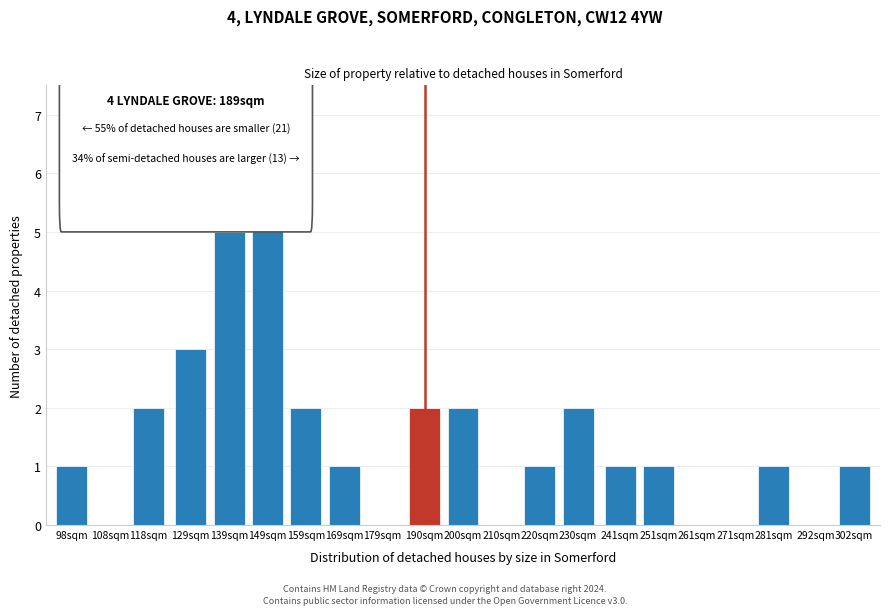

Reading left to right, transcribe all the data shown in this chart.

98sqm=1	108sqm=0	118sqm=2	129sqm=3	139sqm=5	149sqm=6	159sqm=2	169sqm=1	179sqm=0	190sqm=2	200sqm=2	210sqm=0	220sqm=1	230sqm=2	241sqm=1	251sqm=1	261sqm=0	271sqm=0	281sqm=1	292sqm=0	302sqm=1